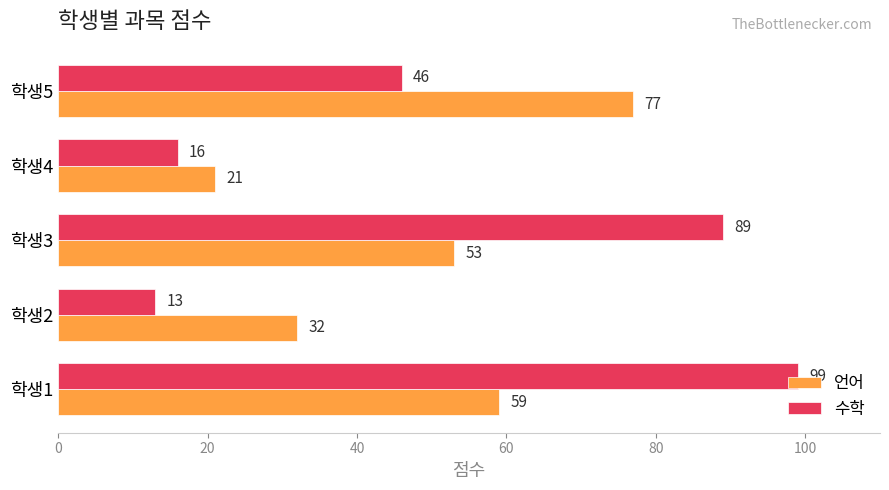

What is the sum of all 언어 values?

242